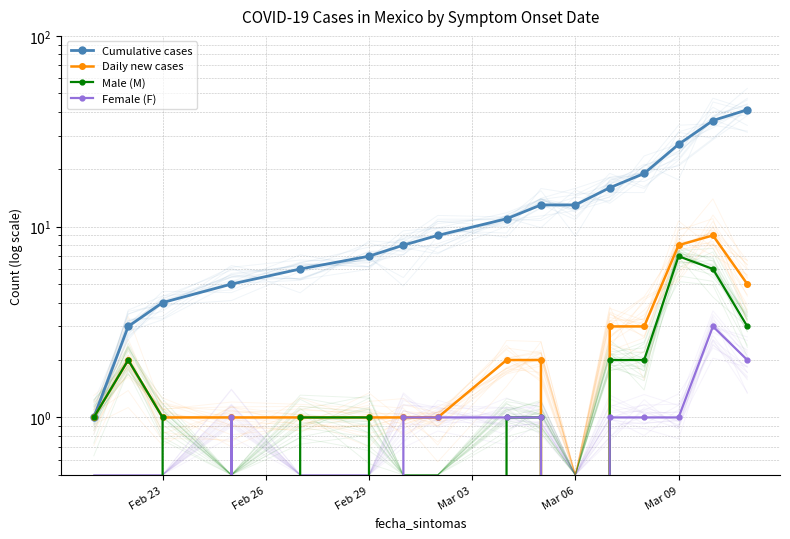

Reading left to right, transcribe all the data shown in this chart.

Cumulative cases: 1	3	4	5	6	7	8	9	11	13	13	16	19	27	36	41
Daily new cases: 1	2	1	1	1	1	1	1	2	2	0	3	3	8	9	5
Male (M): 1	2	1	0	1	1	0	0	1	1	0	2	2	7	6	3
Female (F): 0	0	0	1	0	0	1	1	1	1	0	1	1	1	3	2